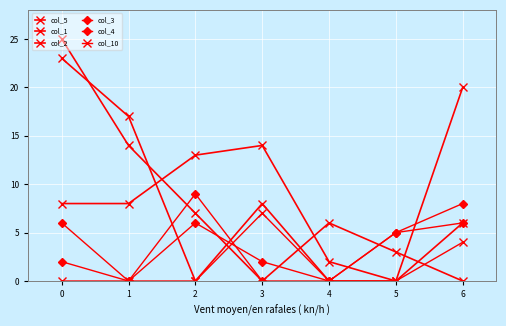

Is this an area chart (filled region under the line)?

No